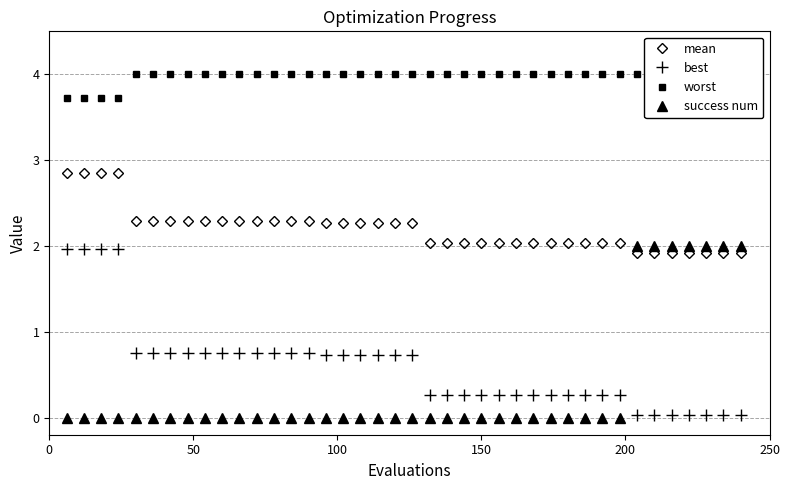

What is the difference between the second highest and minimum values in the worst series?

0.3